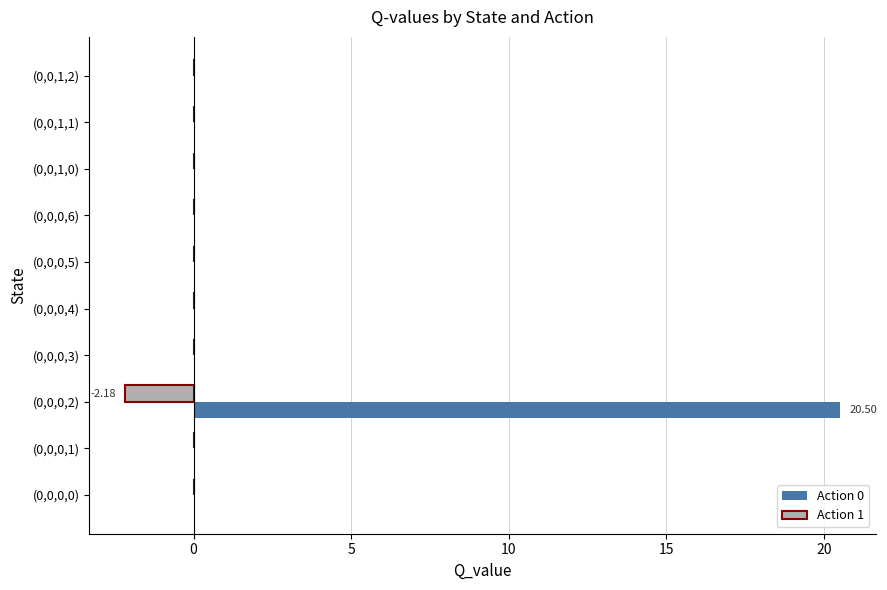

At which category is the sum across all series the highest?

(0,0,0,2)